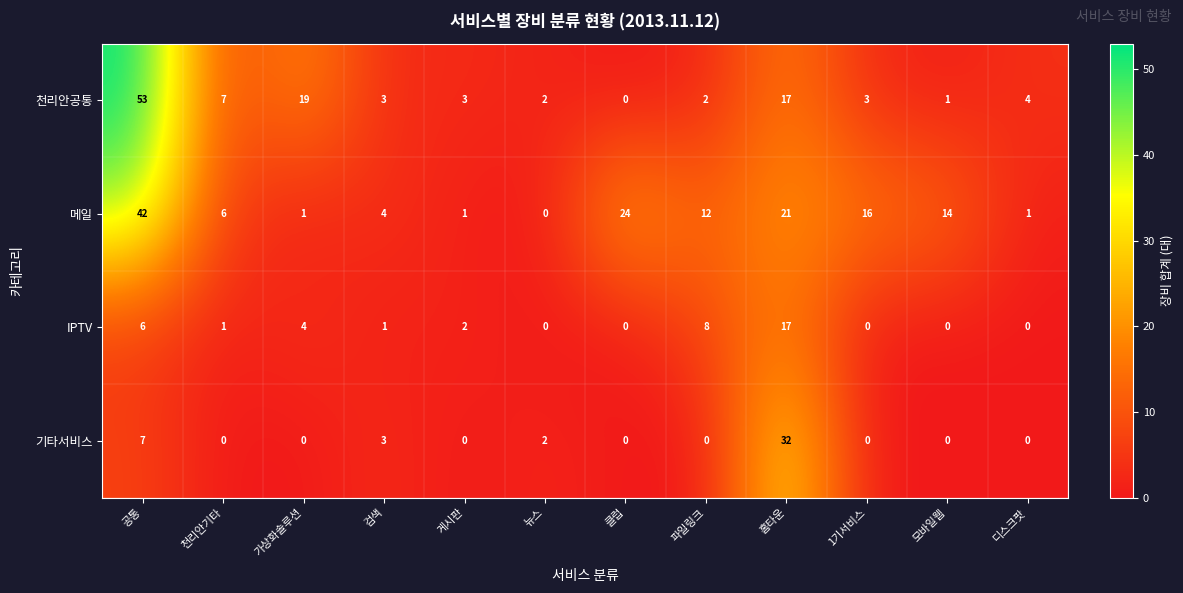

At which label does 천리안공통 first exceed 3?

공통